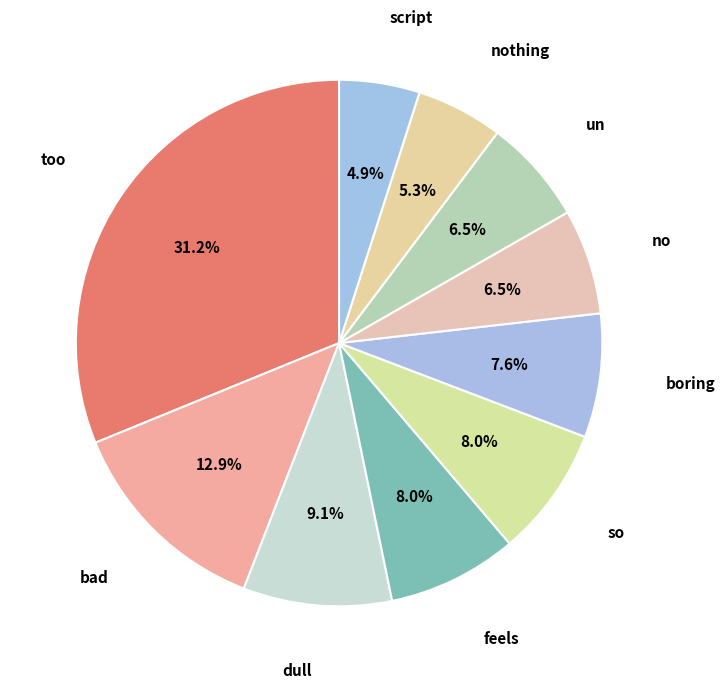

How many slices are in this pie chart?

10